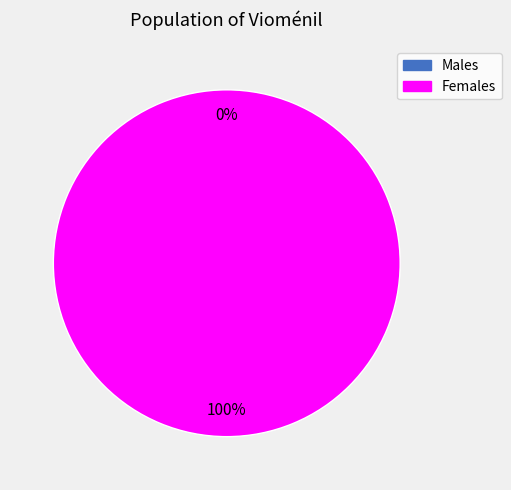

Count the number of slices in the pie.

2